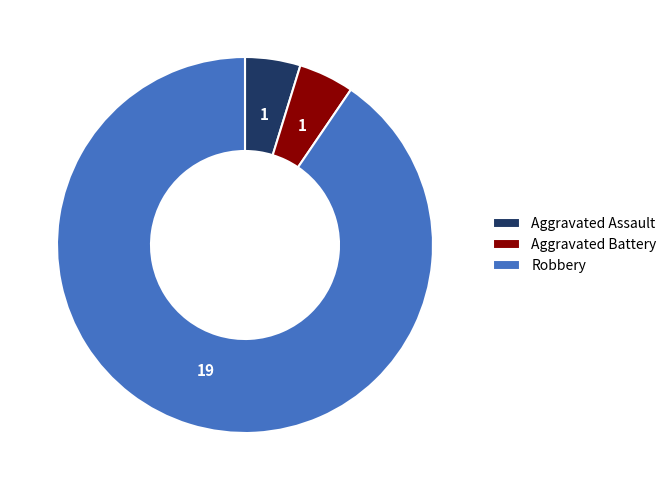

The Aggravated Assault slice represents 17% of the pie. True or false?

False